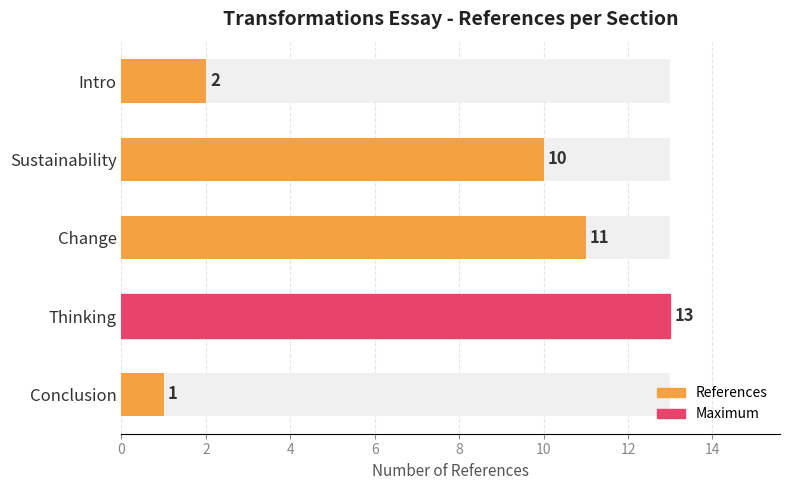

The chart shows a value of 3 at Thinking. True or false?

False